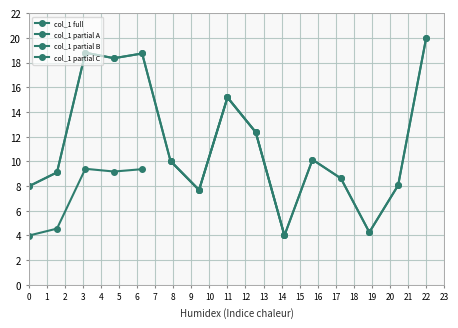

How many data points does each series have?

15